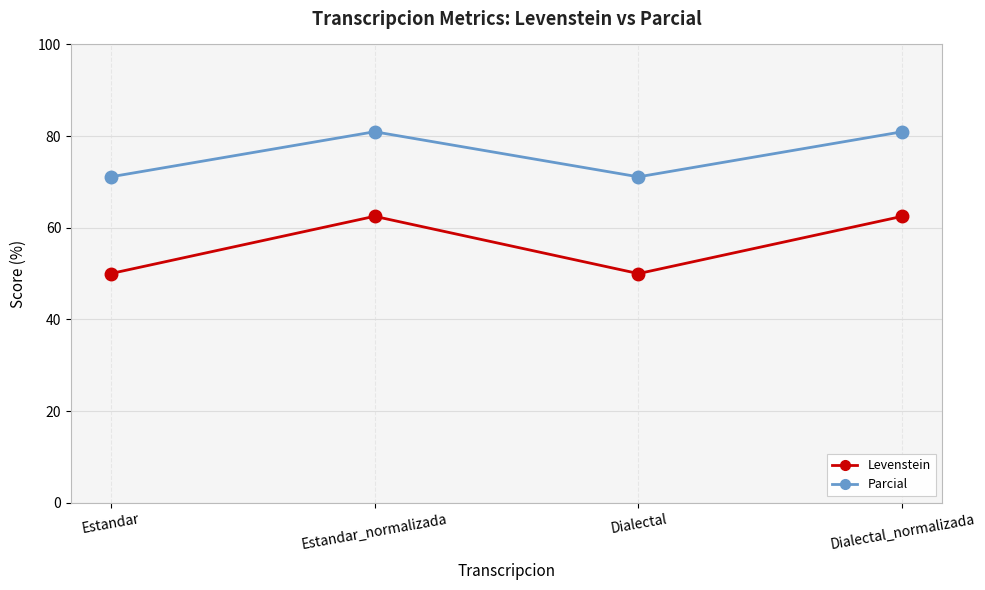

What is the label of the 2nd point from the left?

Estandar_normalizada